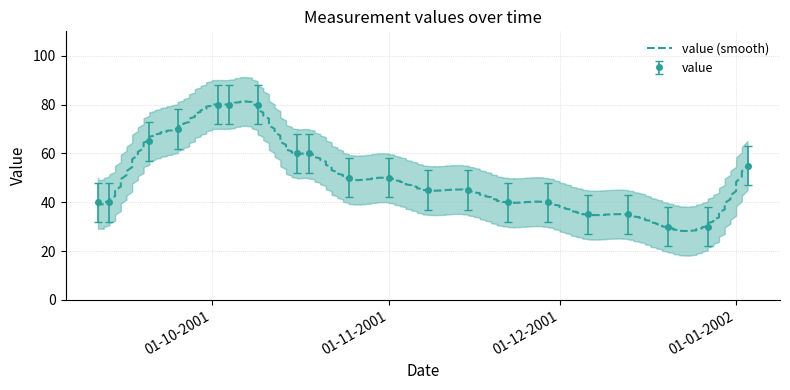

Reading left to right, extract all data points from this chart.

11-09-2001=40	13-09-2001=40	20-09-2001=65	25-09-2001=70	02-10-2001=80	04-10-2001=80	09-10-2001=80	16-10-2001=60	18-10-2001=60	25-10-2001=50	01-11-2001=50	08-11-2001=45	15-11-2001=45	22-11-2001=40	29-11-2001=40	06-12-2001=35	13-12-2001=35	20-12-2001=30	27-12-2001=30	03-01-2002=55